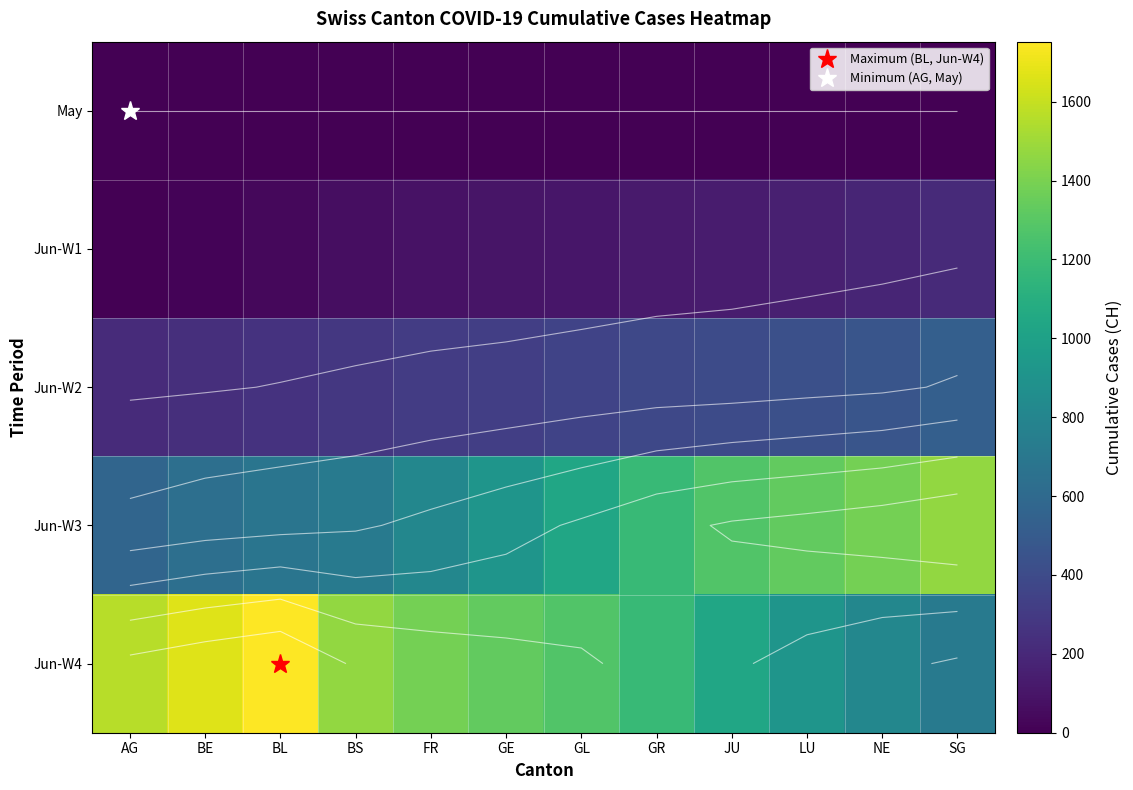

Which category has the highest value across all series?

BL